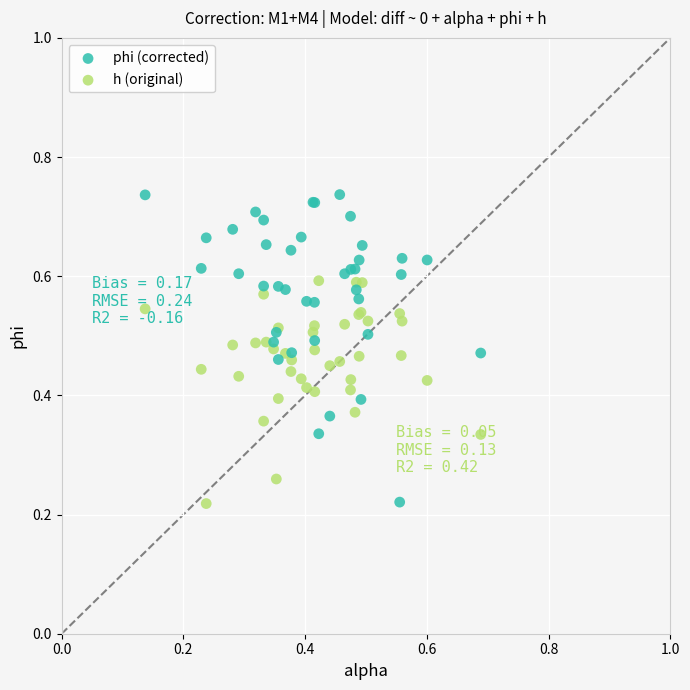

Which series has the widest spread of Y values?

phi (corrected)